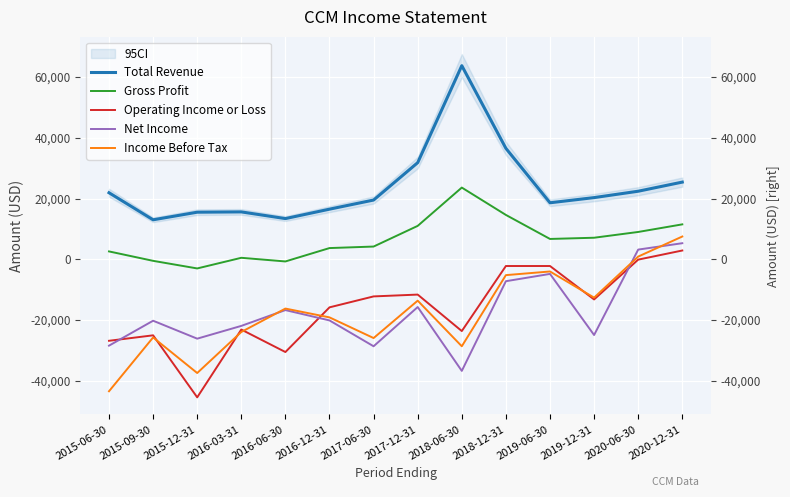

At 2015-09-30, list the series in order from largest to smallest.

Total Revenue, Gross Profit, Net Income, Operating Income or Loss, Income Before Tax